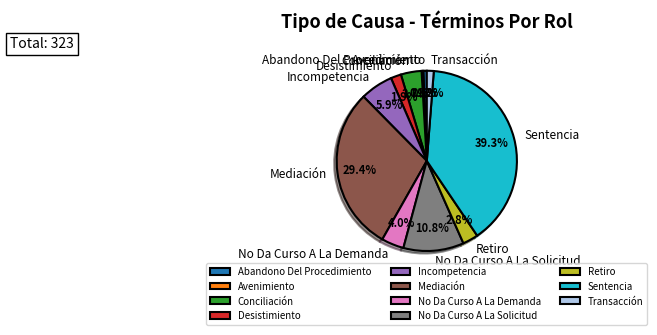

To the nearest percent, what is the difference between the largest and smallest slice percentages?

39%